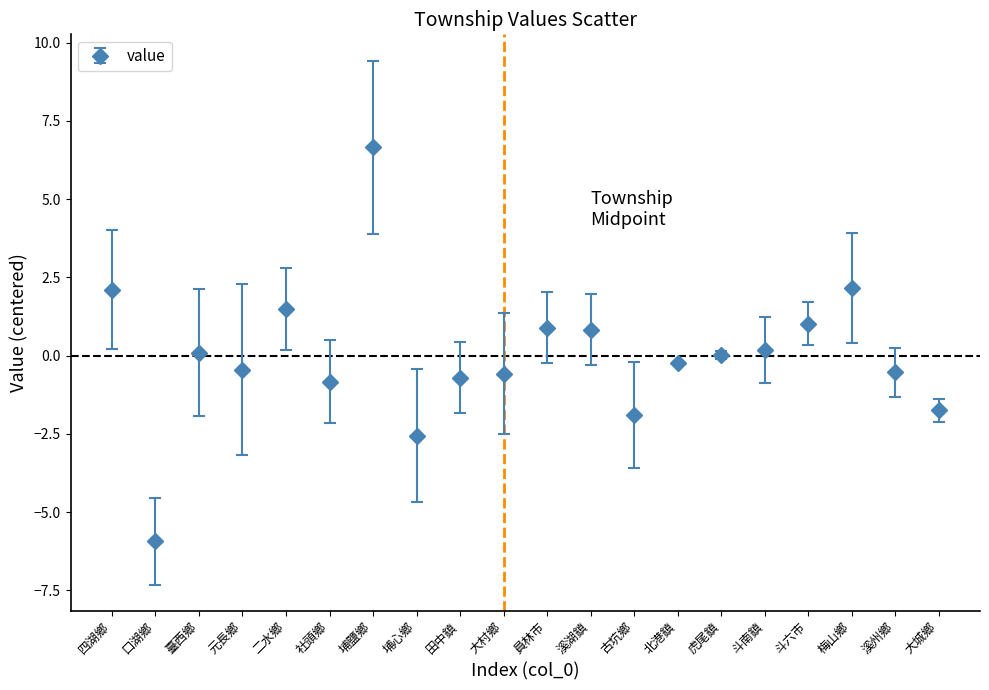

What is the change in value from 元長鄉 to 埔鹽鄉?

+7.1